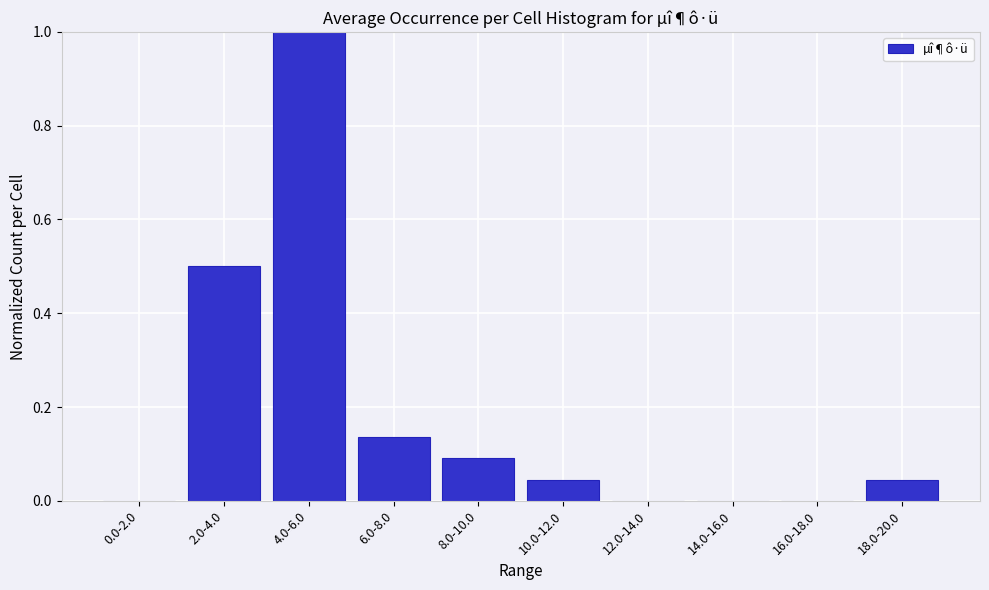

What is the sum of all values?

1.8